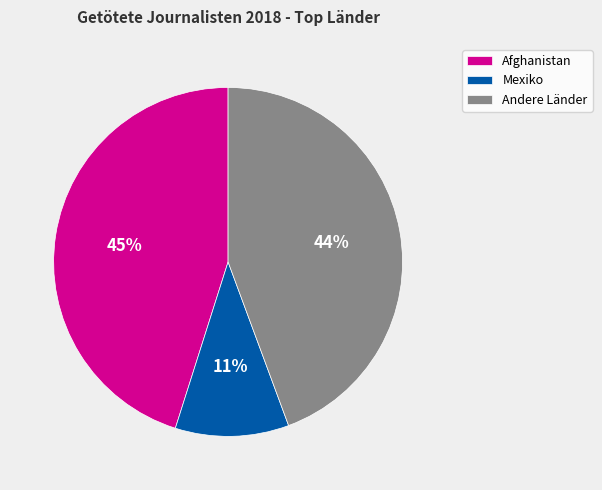

Is there any slice that represents more than half of the pie?

No